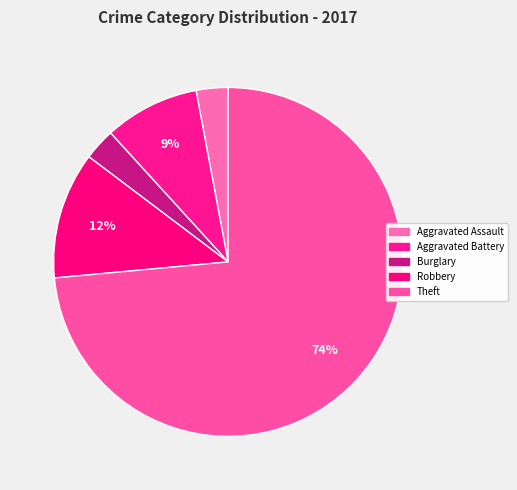

How many slices are in this pie chart?

5